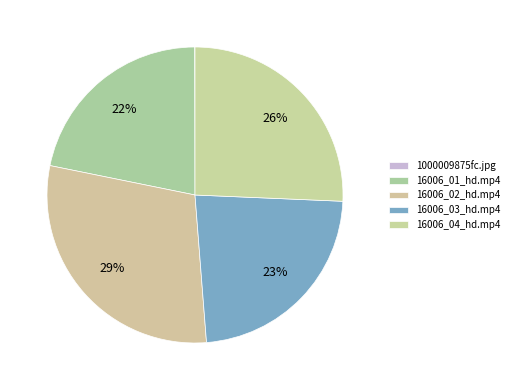

Approximately how many times larger is the value at 16006_02_hd.mp4 compared to 16006_04_hd.mp4?

1.1